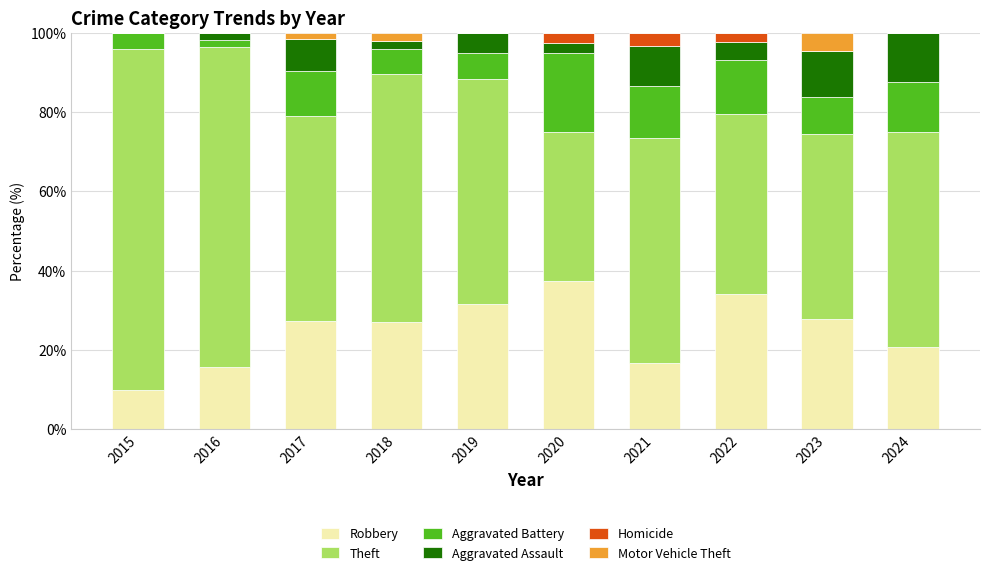

True or false: Robbery has a value of 26.4 at 2021.

False